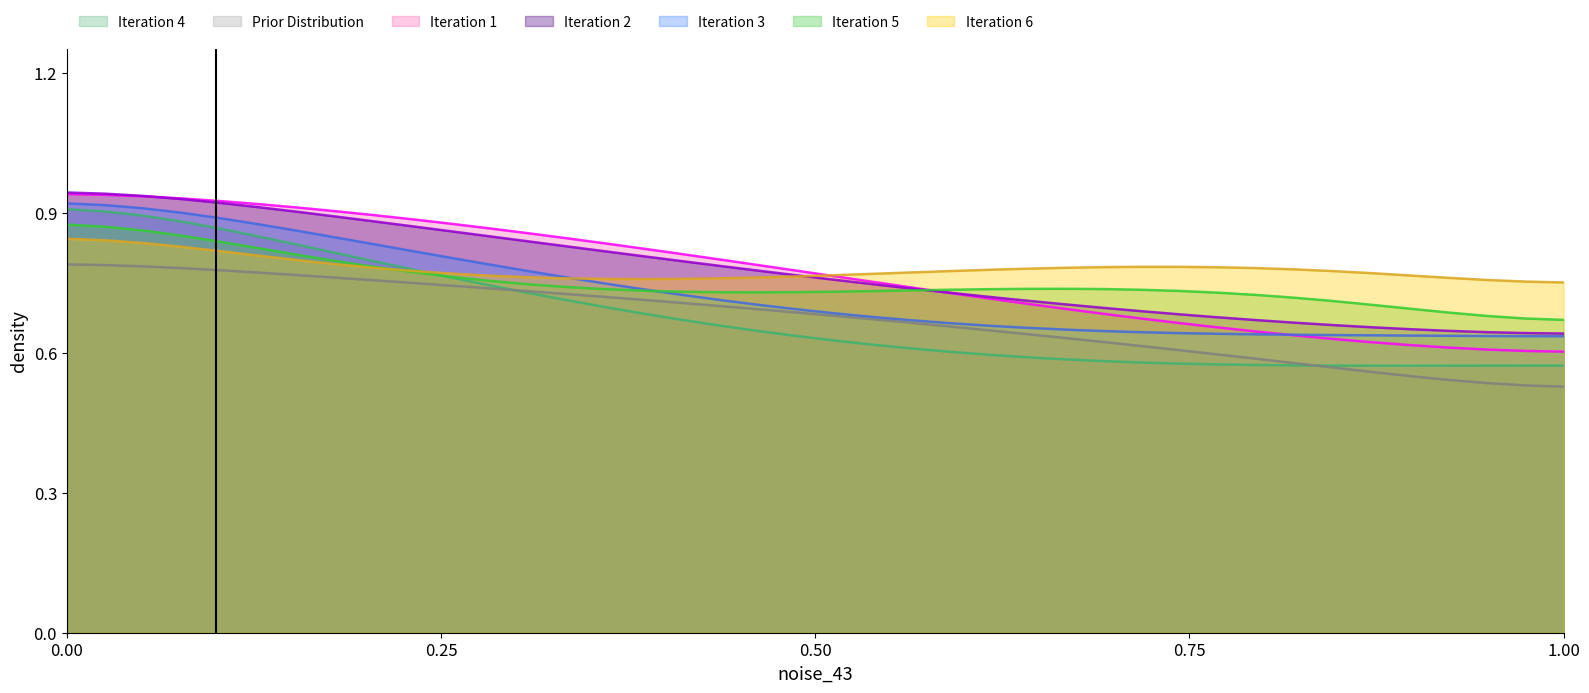

At how many categories does at least one series exceed 0?

40